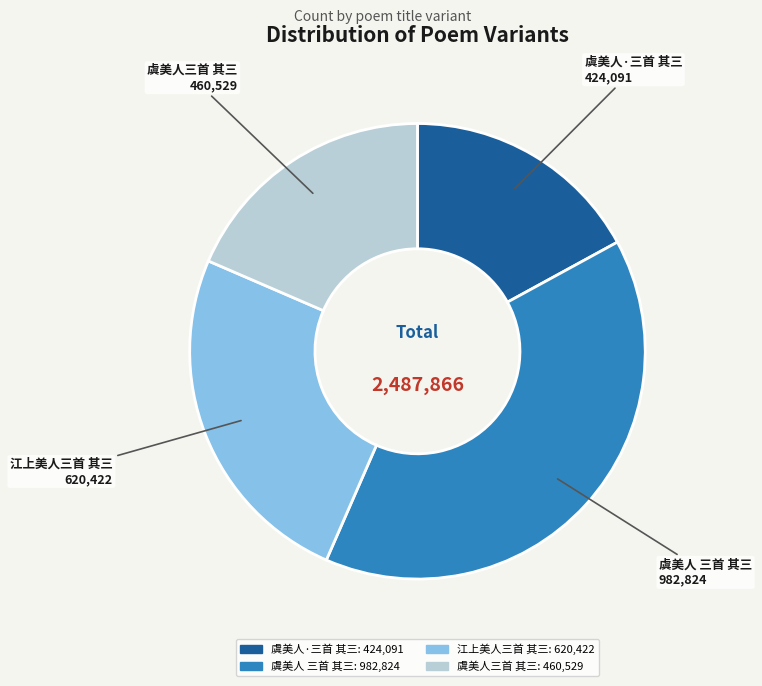

What is the ratio of the value at 江上美人三首 其三 to the value at 虞美人三首 其三?

1.3